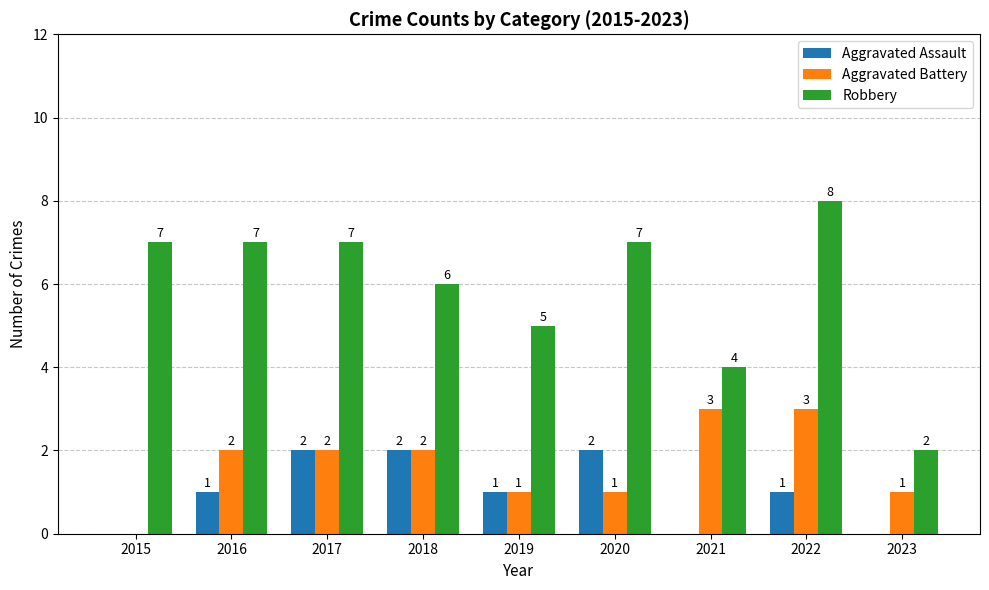

Which category has the highest value across all series?

2022